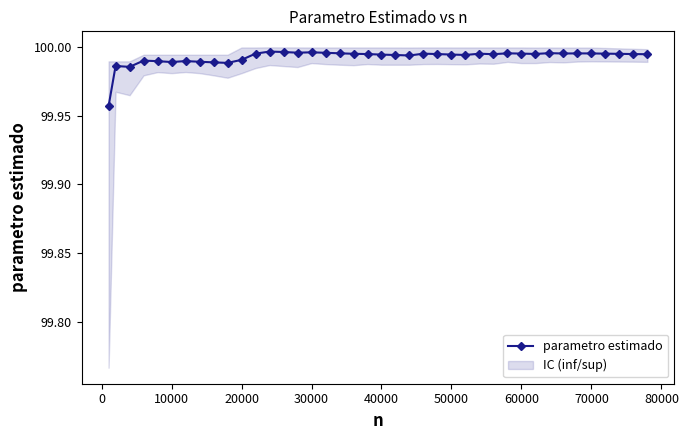

What is the greatest value displayed?

100.0